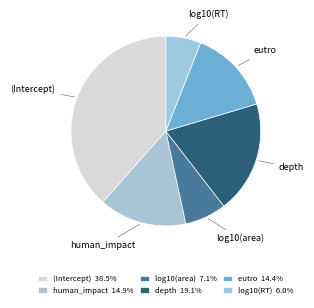

Which slice is the smallest?

log10(RT)